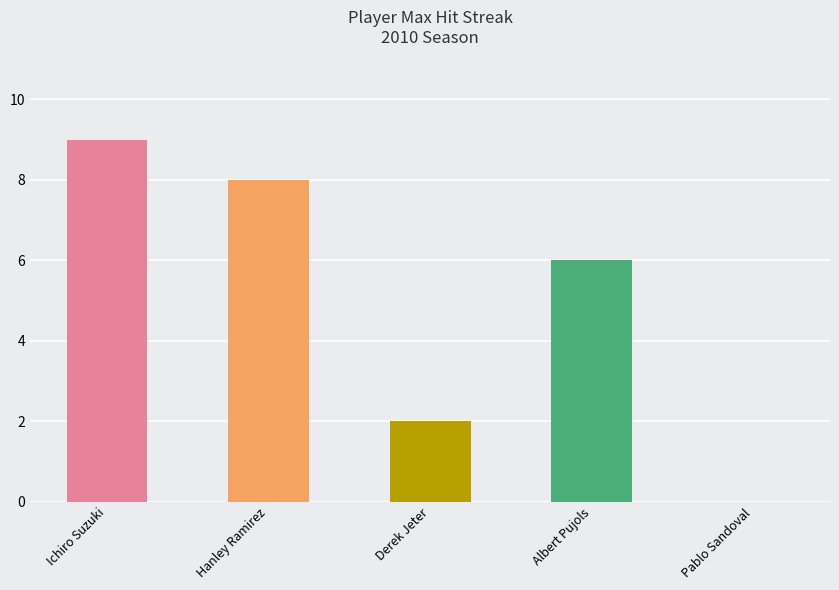

Reading left to right, list all the values displayed in this chart.

9	8	2	6	0